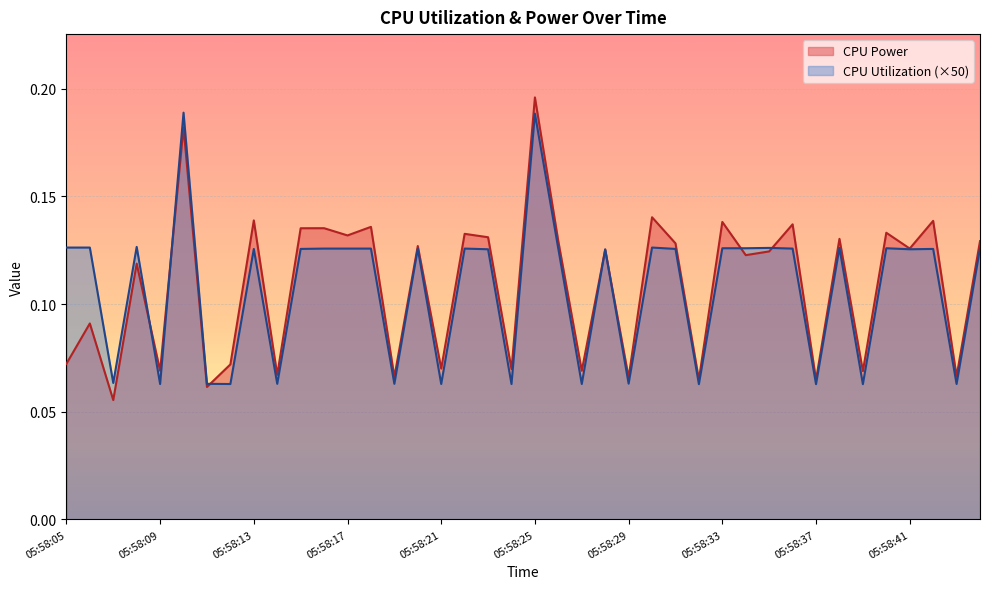

What is the value of the CPU Power point at the 1st from the left?

0.1